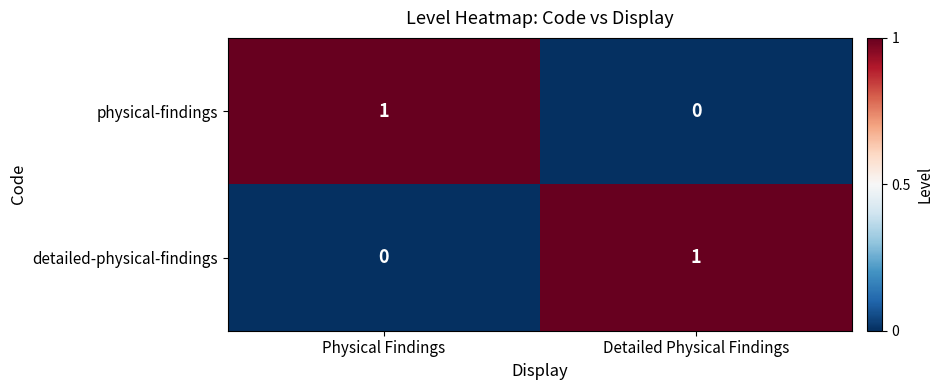

True or false: physical-findings has a value of 0 at Detailed Physical Findings.

True